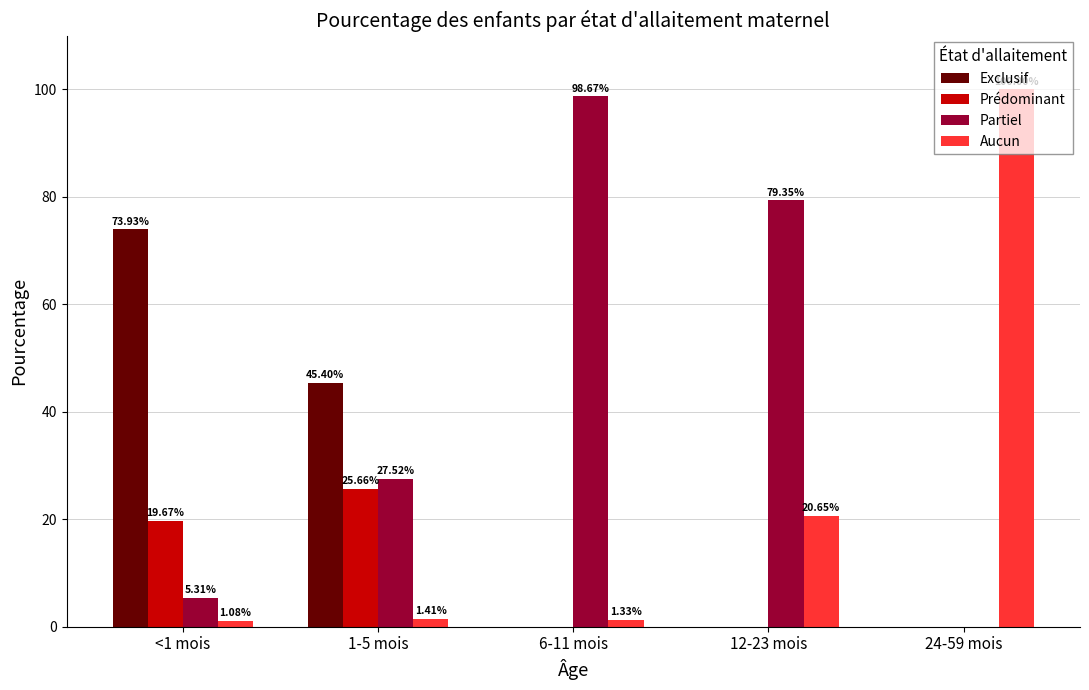

What is the total value across all series at <1 mois?

100.0